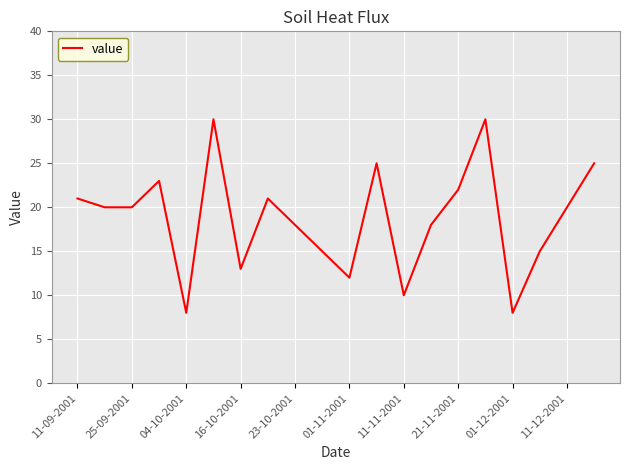

What is the minimum value shown in the chart?

8